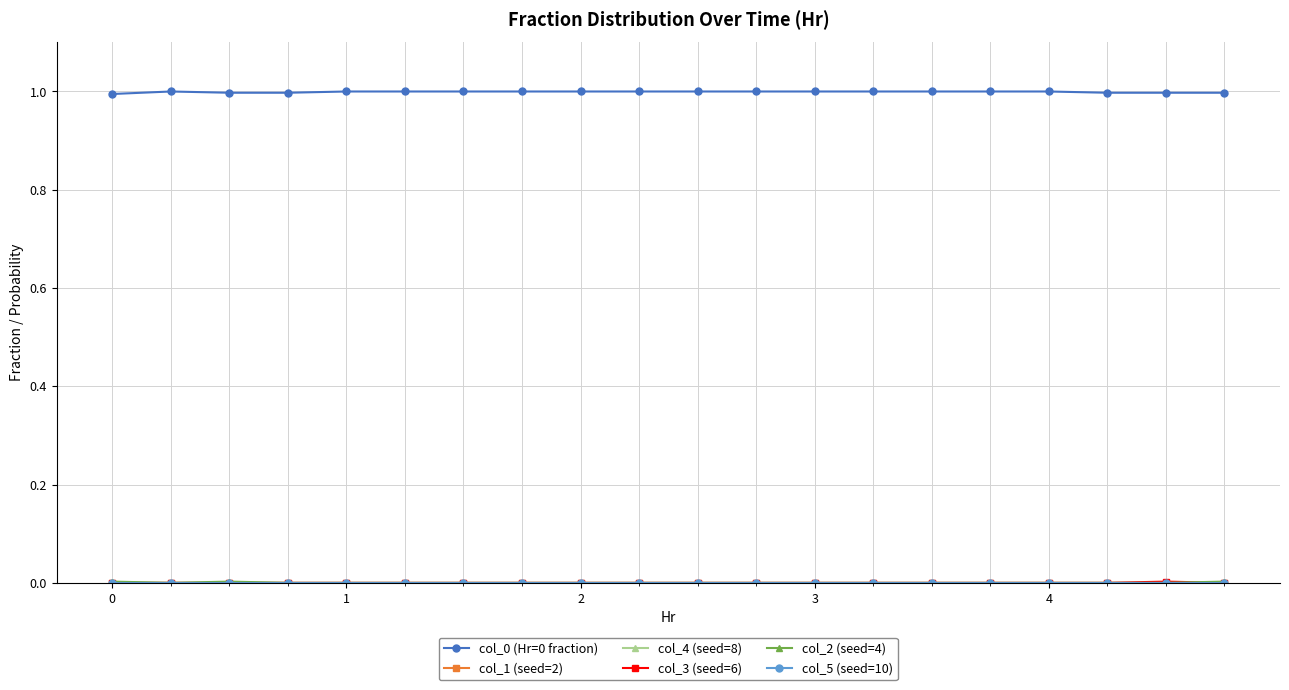

How many lines are shown in the chart?

6